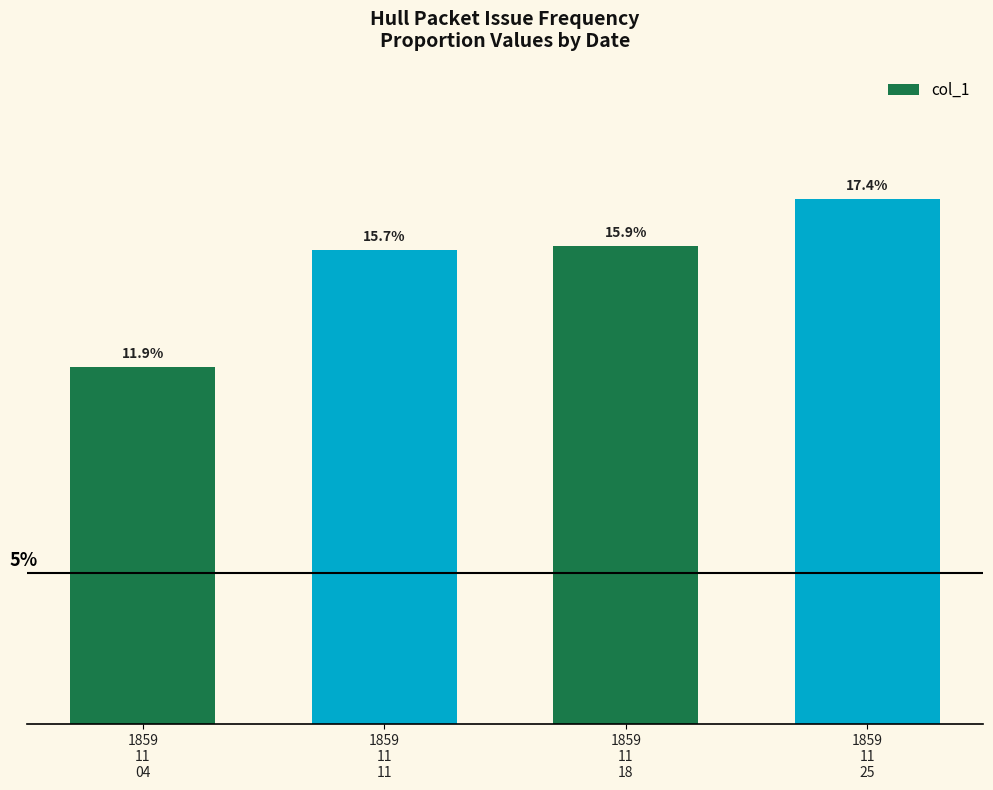

Are the bars horizontal?

No